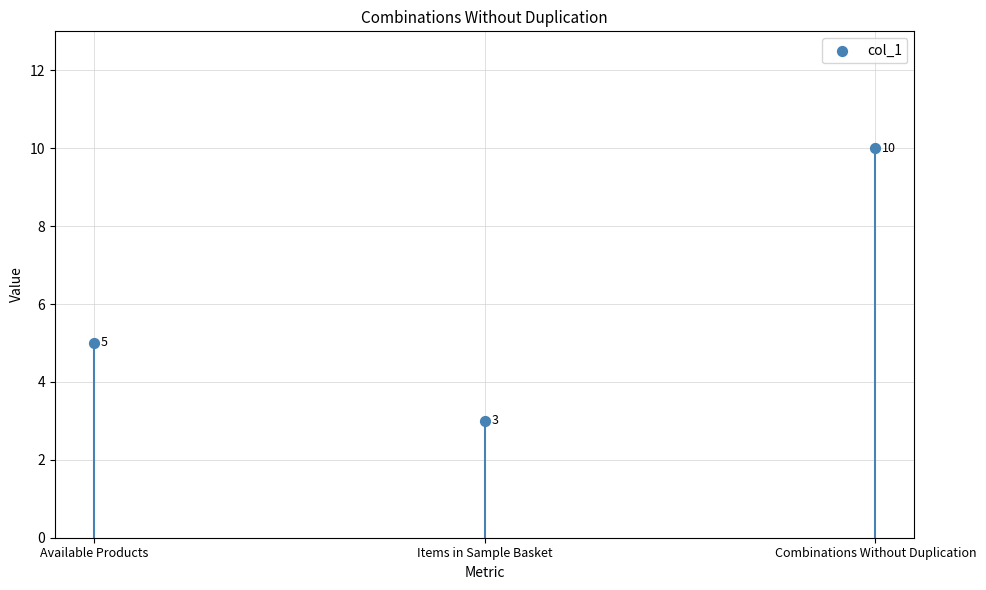

What is the change in value from Items in Sample Basket to Combinations Without Duplication?

+7